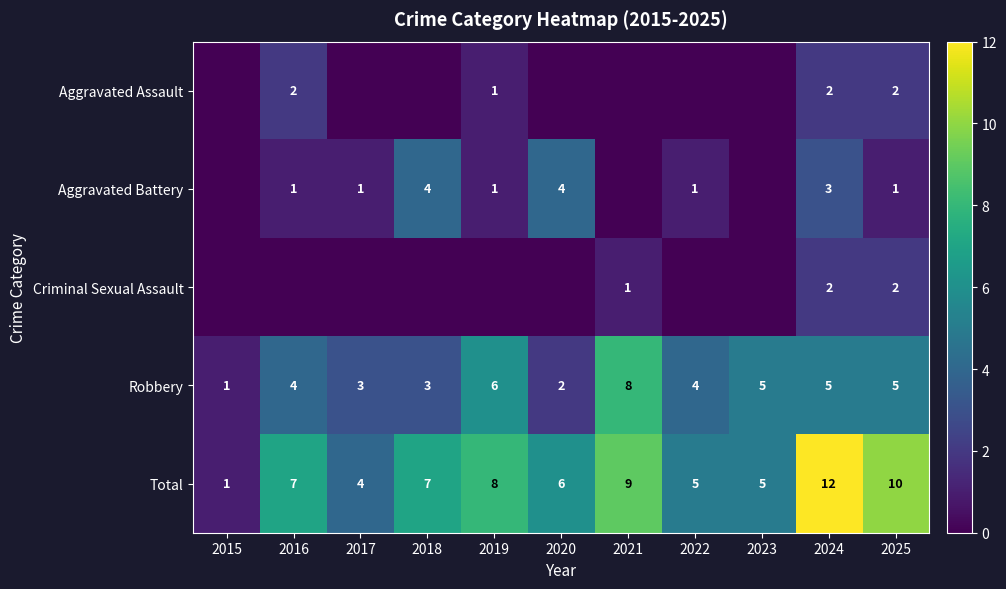

What is the sum of all Robbery values?

46